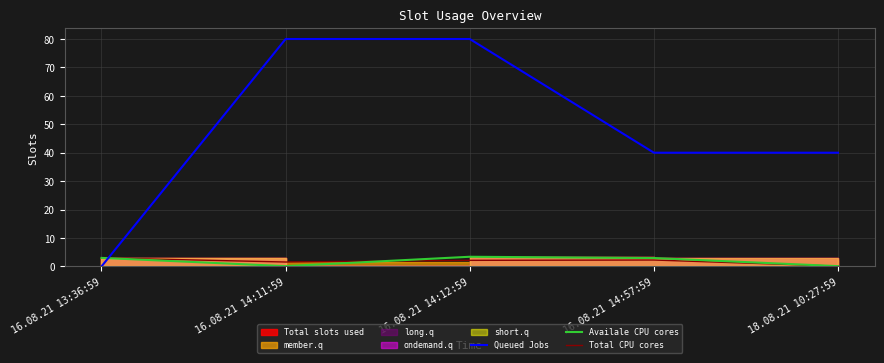

What is the sum of the Total CPU cores values at 16.08.21 14:12:59 and 18.08.21 10:27:59?

2.2